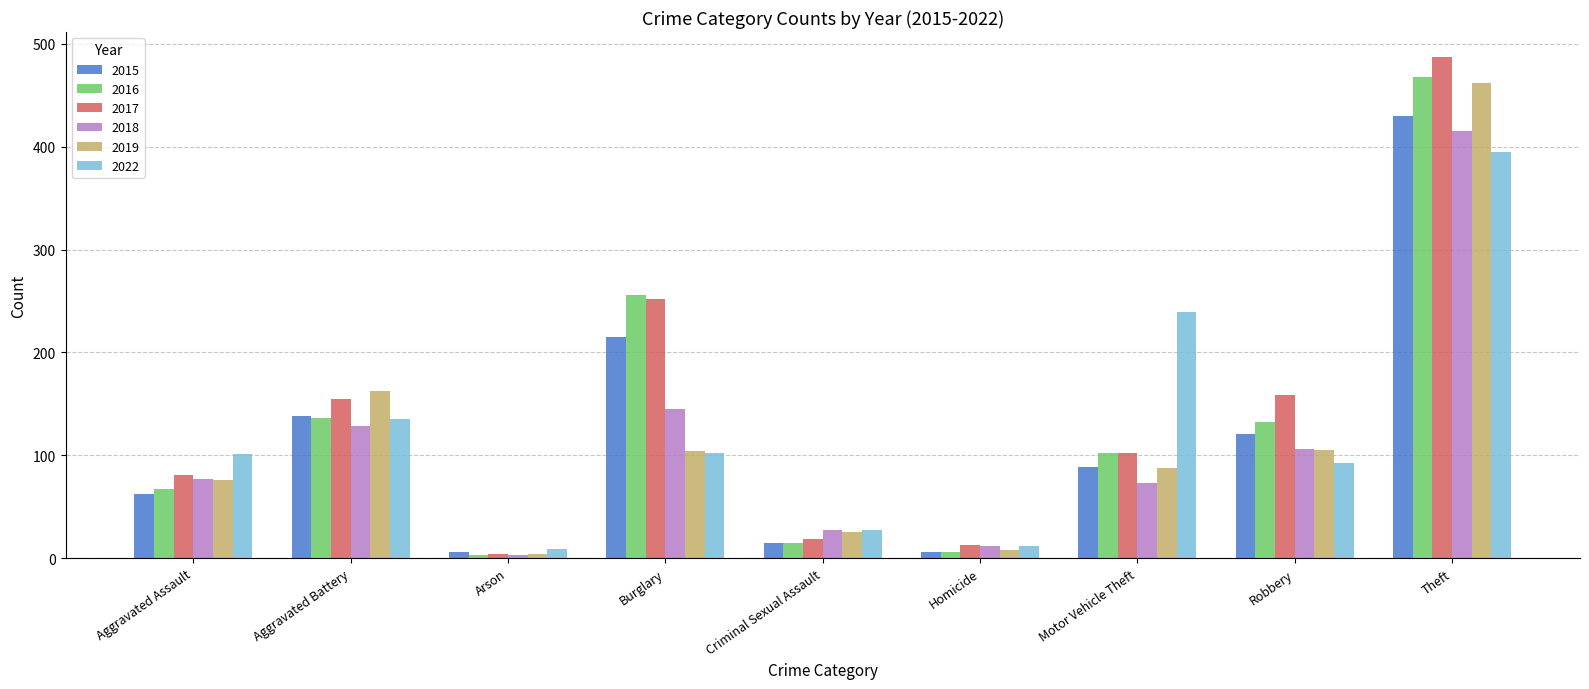

What is the difference between the 2016 values at Aggravated Battery and Theft?

332